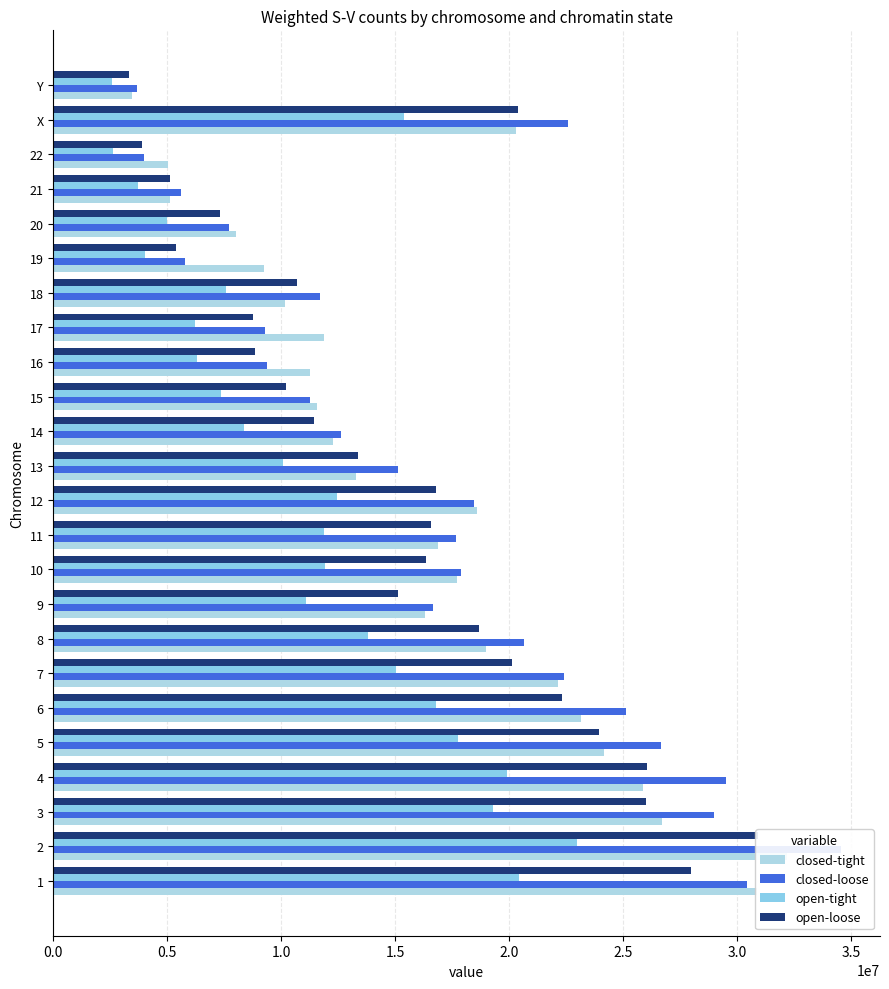

What is the difference between the maximum and minimum values in the open-loose series?

27555786.0